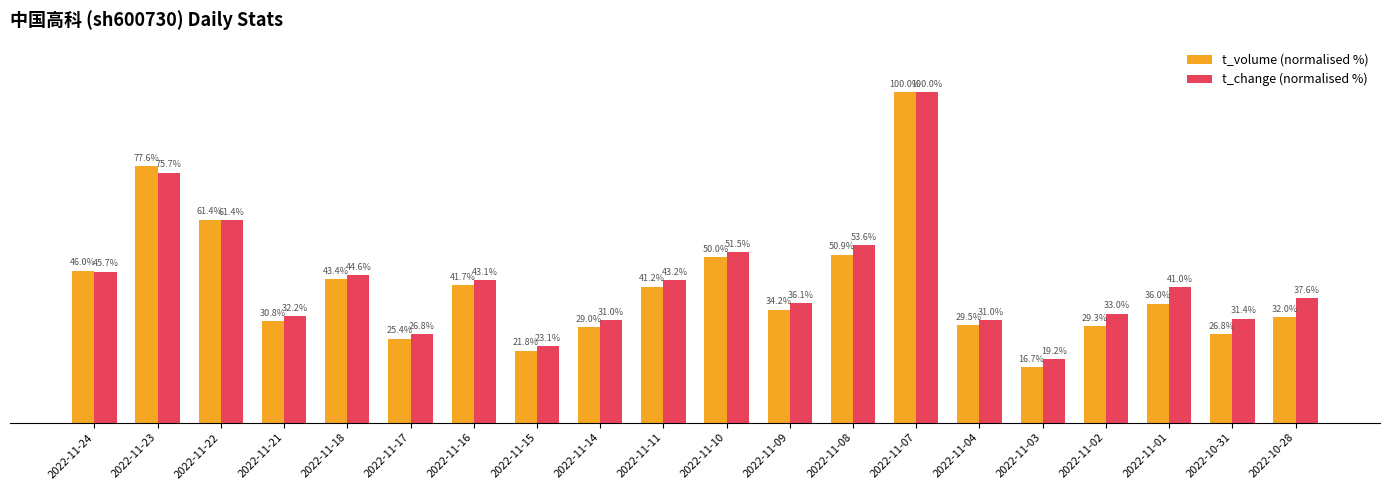

Where does the t_volume (normalised %) series first go above 36?

2022-11-24